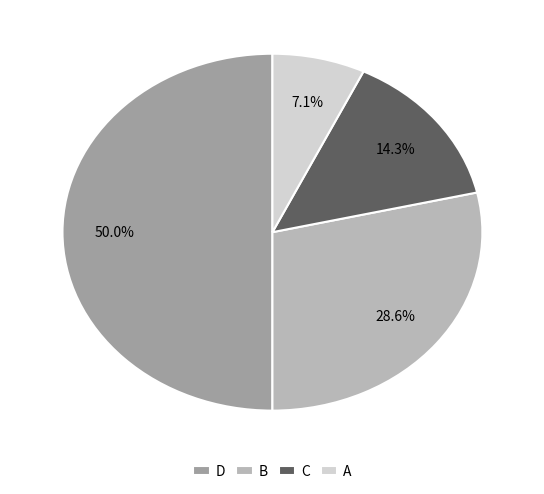

To the nearest percent, what percentage of the pie is D?

50%